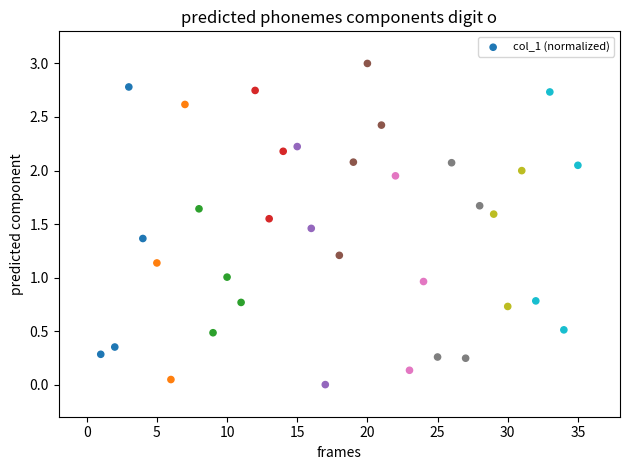

What is the range of X values (max minus min)?

34.0